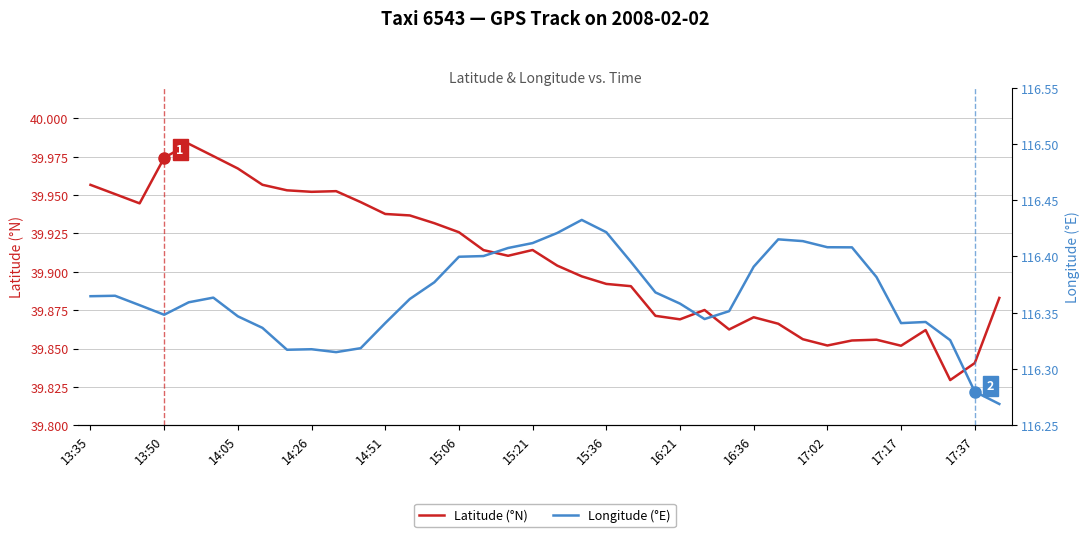

Which category has the highest value in the Longitude (°E) series?

20